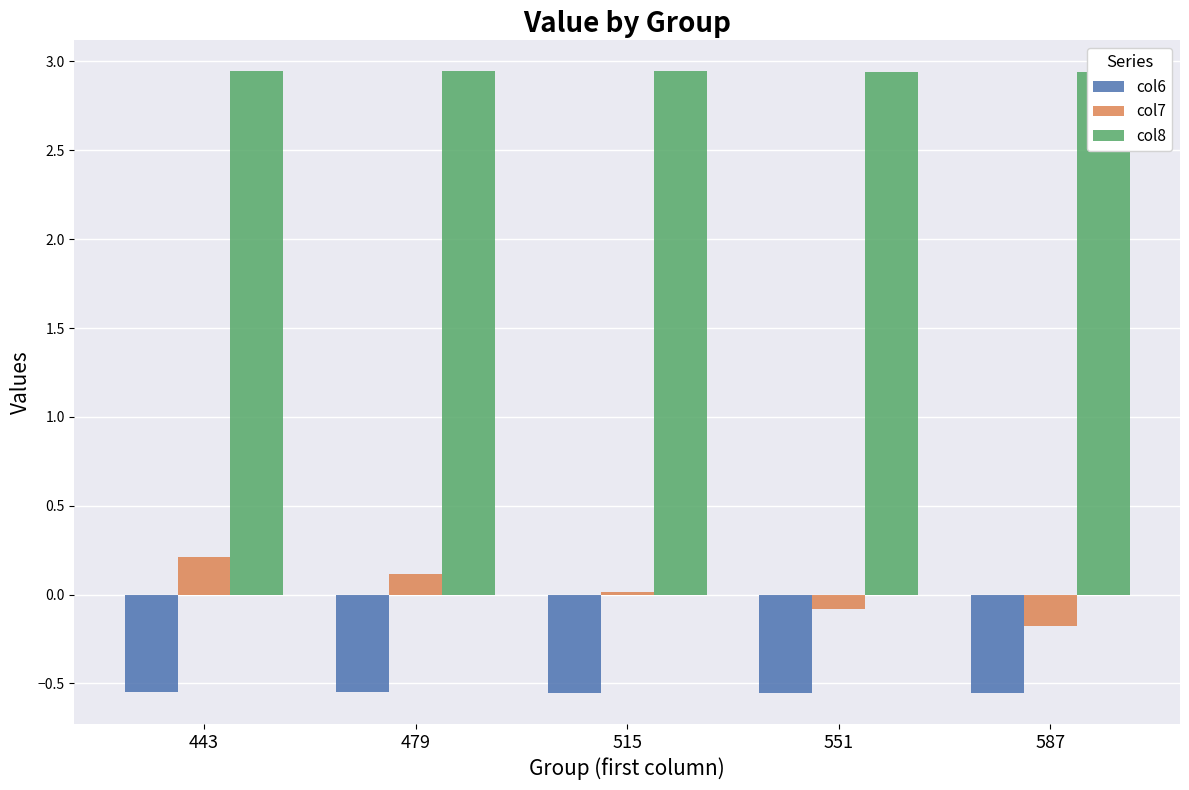

What is the lowest value of the col6 series?

-0.6